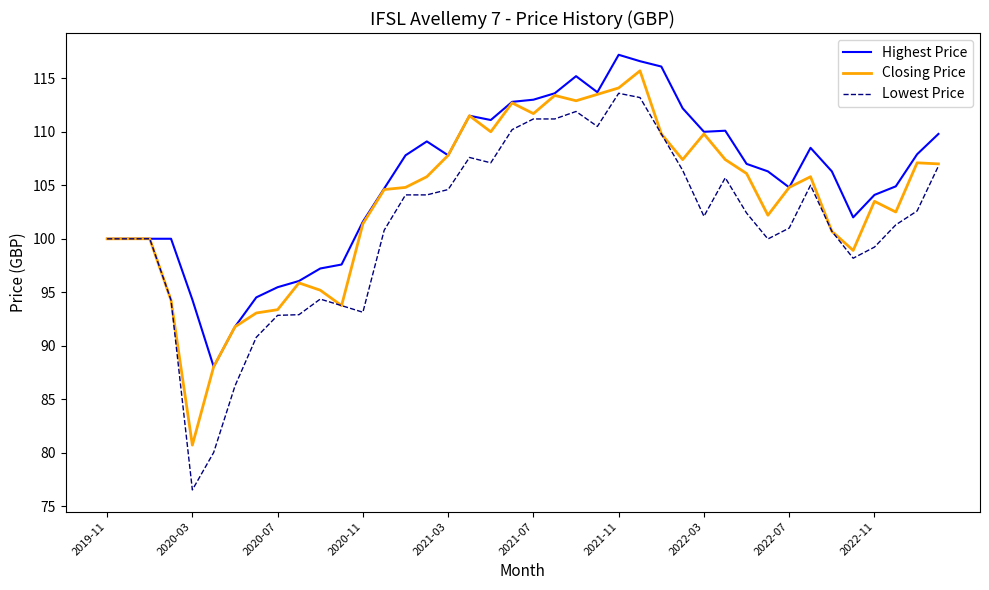

List the series in order of their overall mean, highest first.

Highest Price, Closing Price, Lowest Price